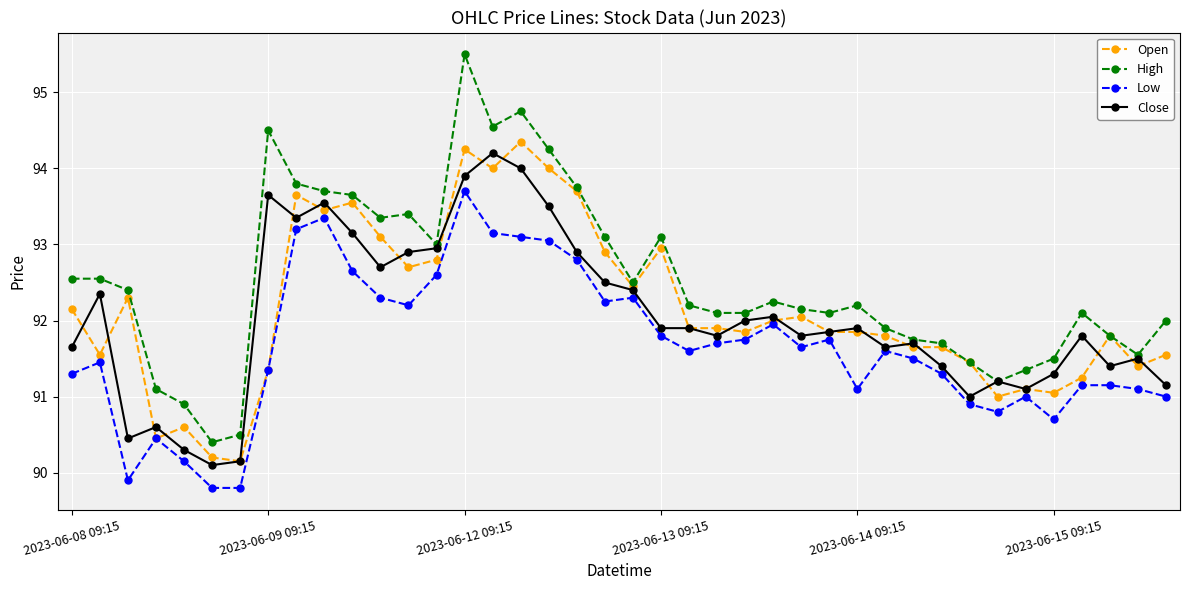

What is the greatest value displayed?

95.5